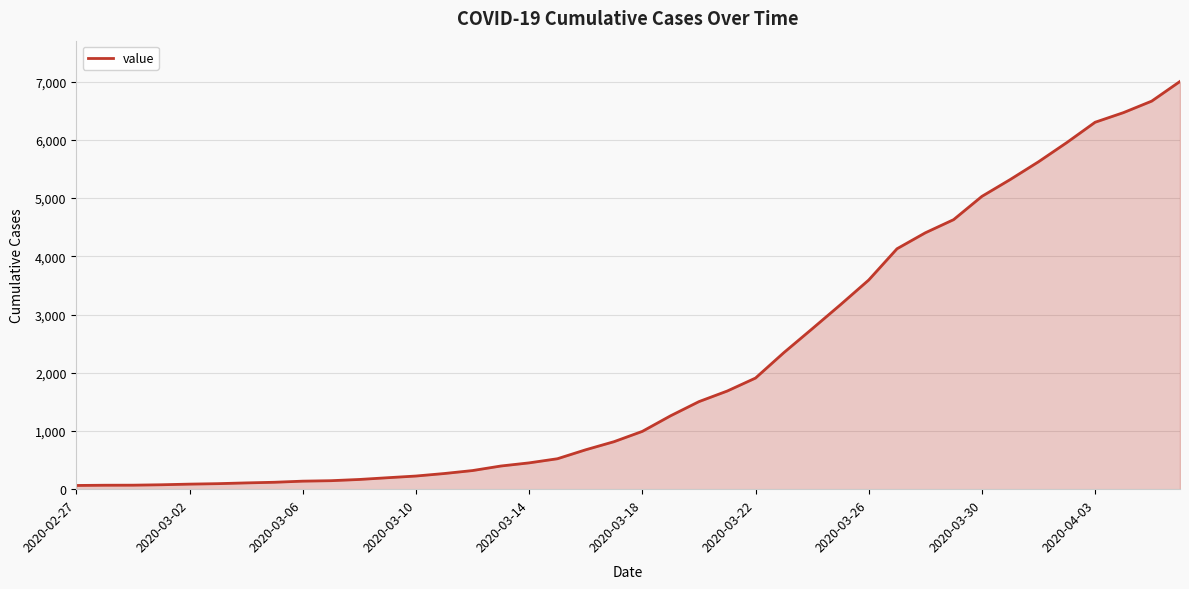

What is the minimum value shown in the chart?

64